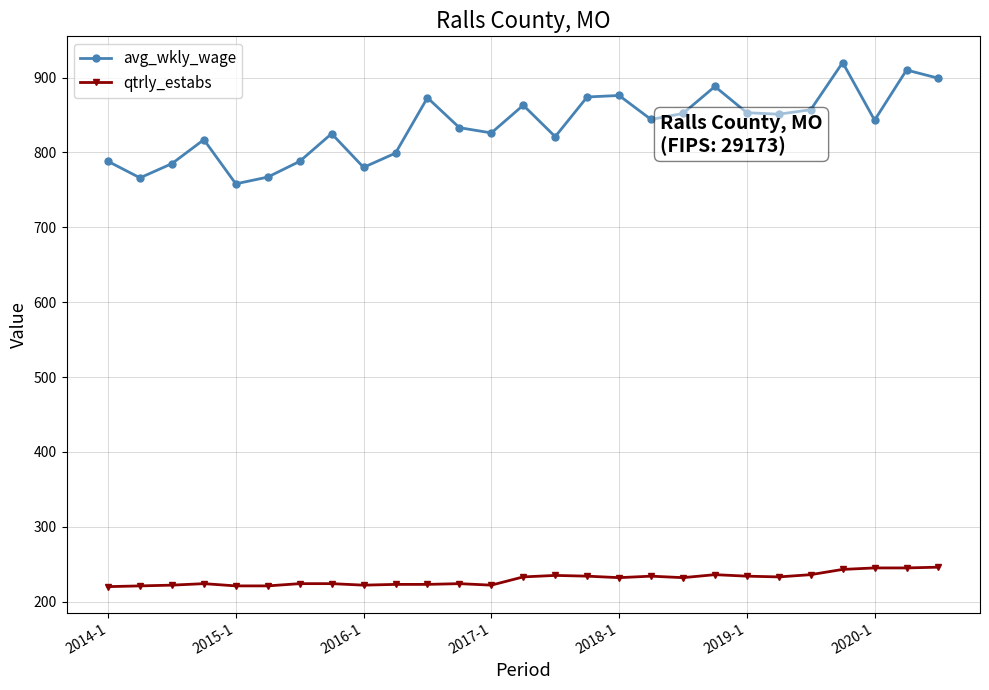

True or false: qtrly_estabs and avg_wkly_wage cross at least once.

False